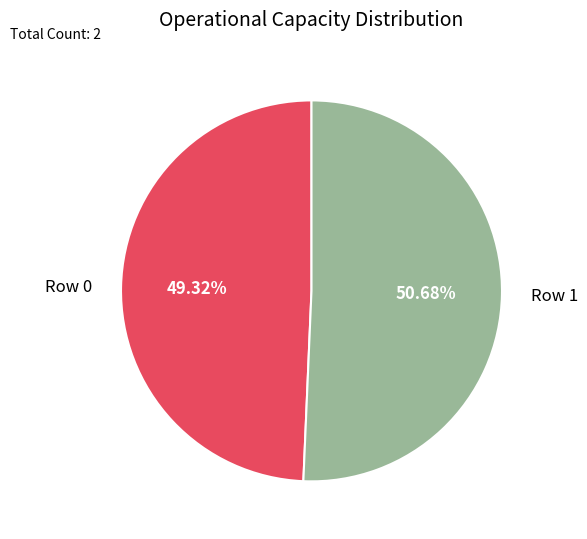

Do Row 1 and Row 0 together represent more than half of the pie?

Yes